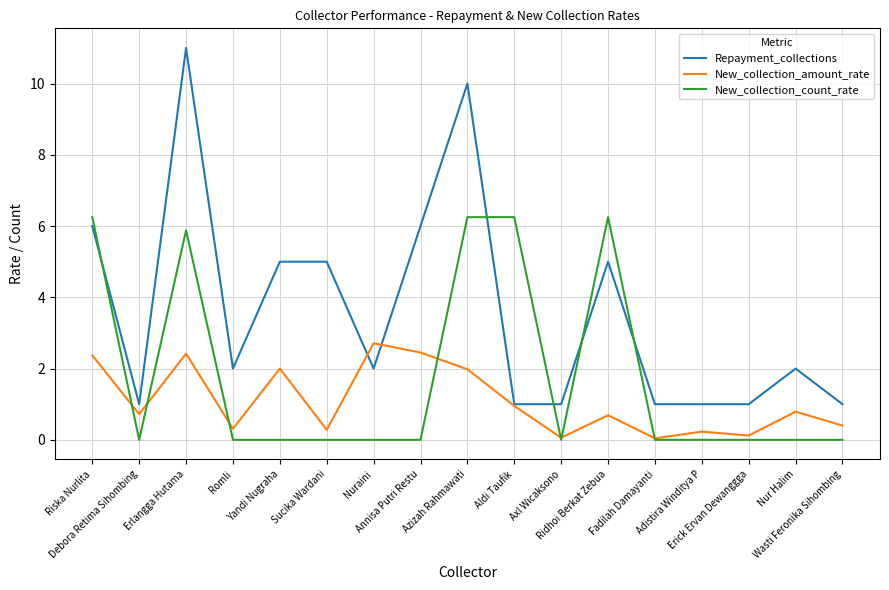

Where do Repayment_collections and New_collection_count_rate first cross each other?

Riska Nurlita and Debora Retima Sihombing